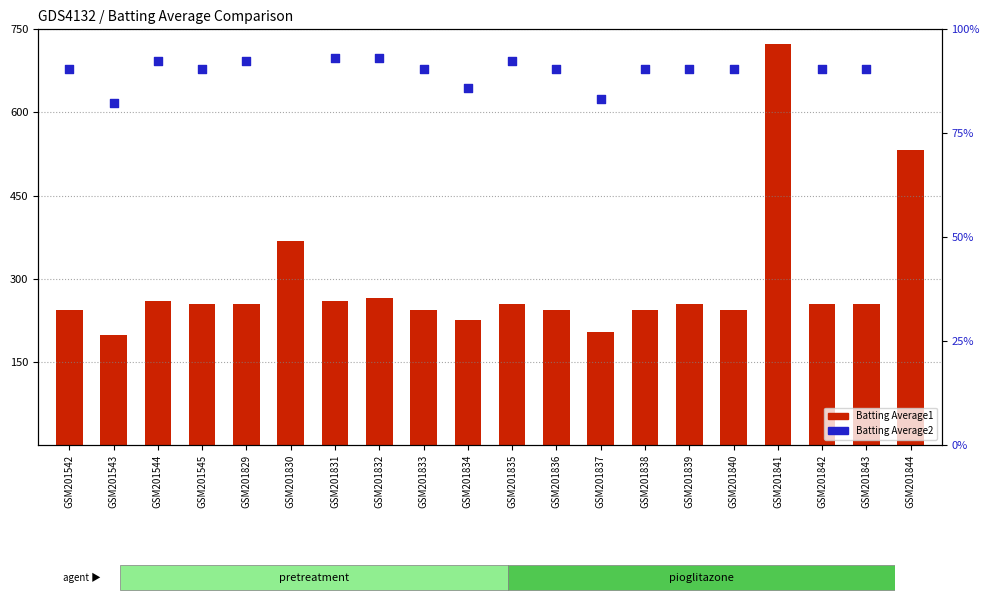

What is the total value across all series at GSM201834?

312.3